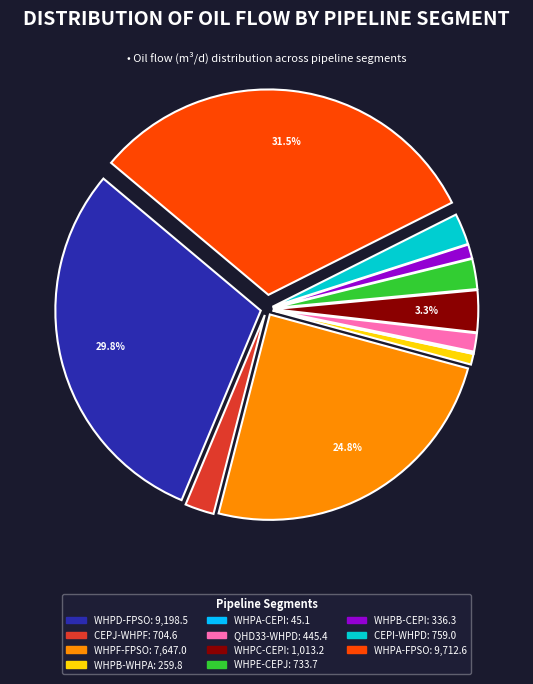

Does QHD33-WHPD represent more than half of the total?

No